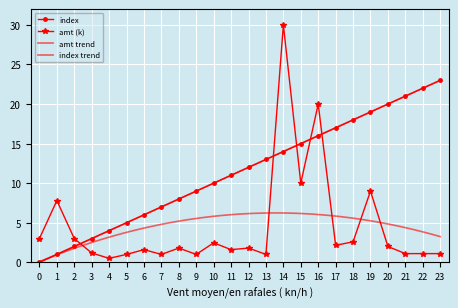

What is the difference between the maximum and minimum values in the amt_k series?

29.5